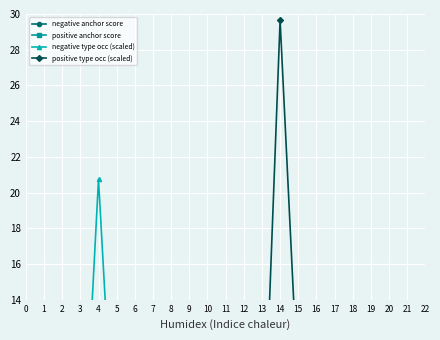

True or false: negative type occ (scaled) has a value of 0.4 at 11.

False